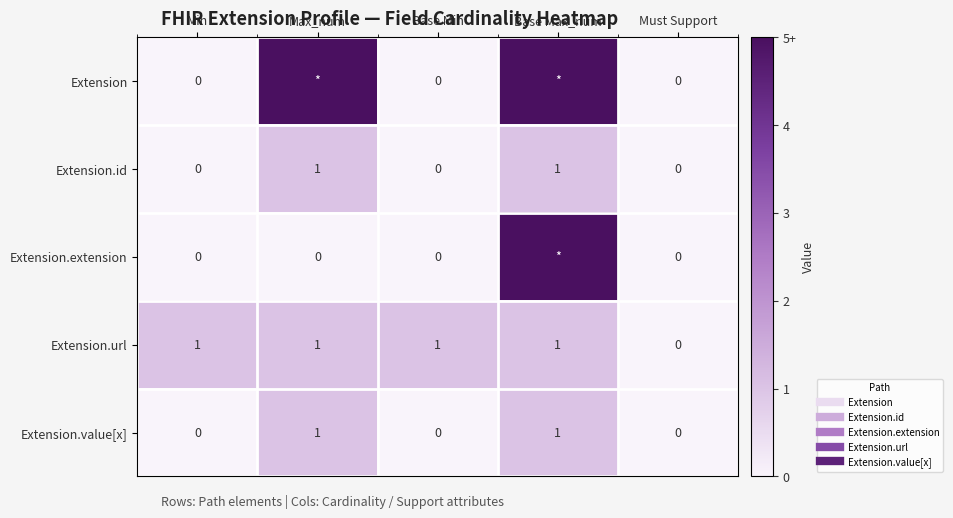

What is the difference between the Extension.value[x] values at Min and Max_num?

1